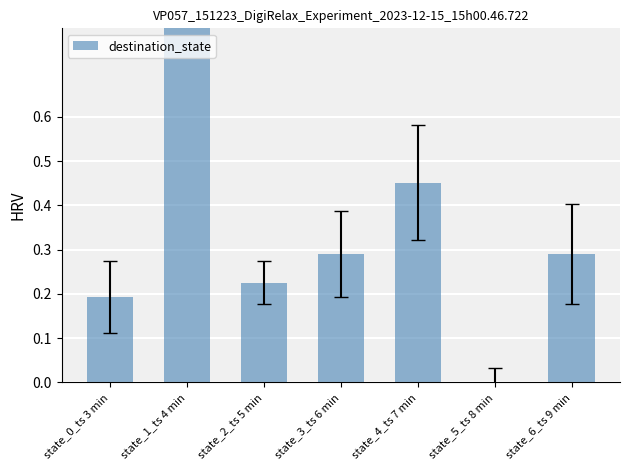

What position from the right is state_6_ts 9 min?

1